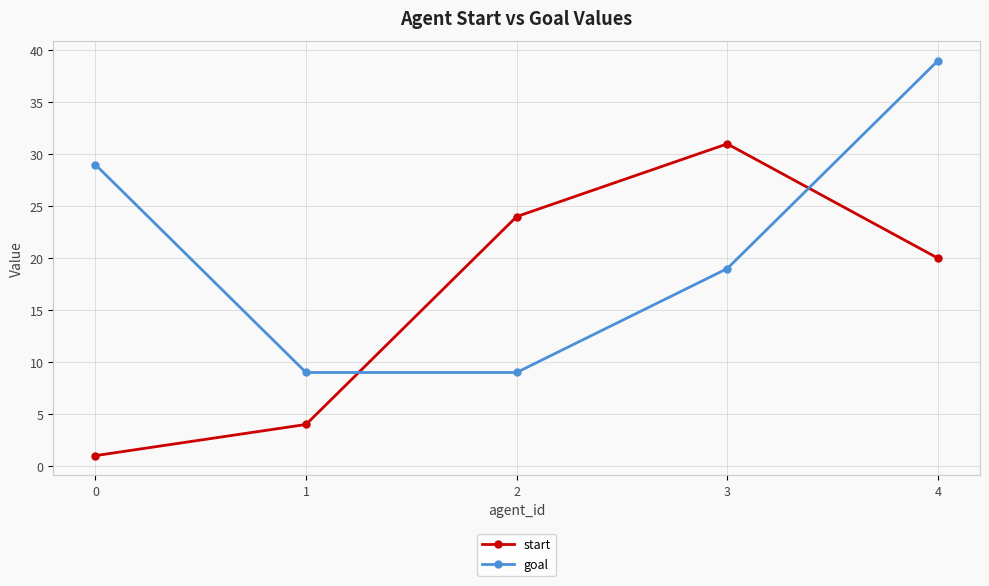

Reading right to left, extract all data points from this chart.

start: 4=20	3=31	2=24	1=4	0=1
goal: 4=39	3=19	2=9	1=9	0=29